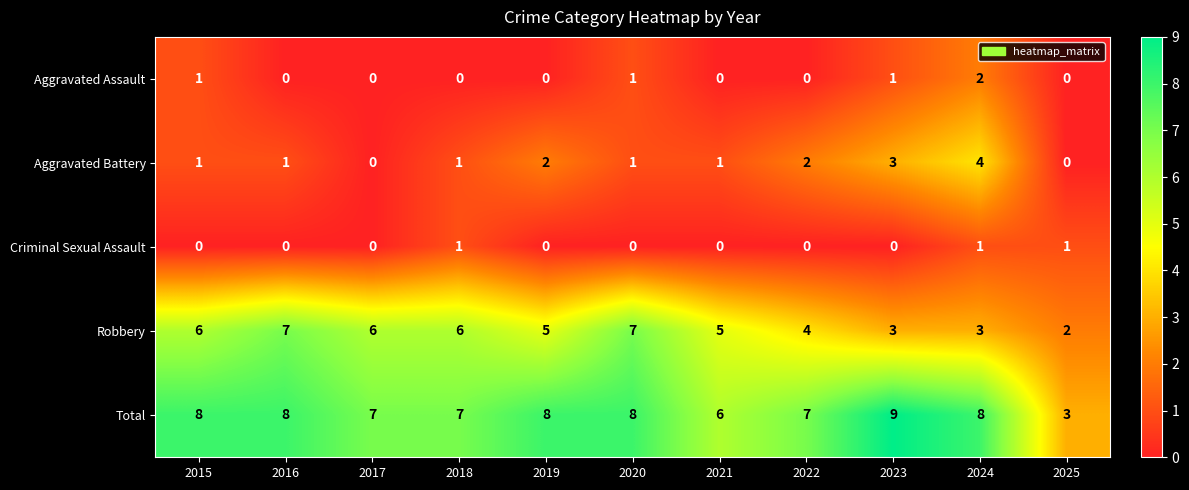

List the series in order of their peak value, highest first.

Total, Robbery, Aggravated Battery, Aggravated Assault, Criminal Sexual Assault